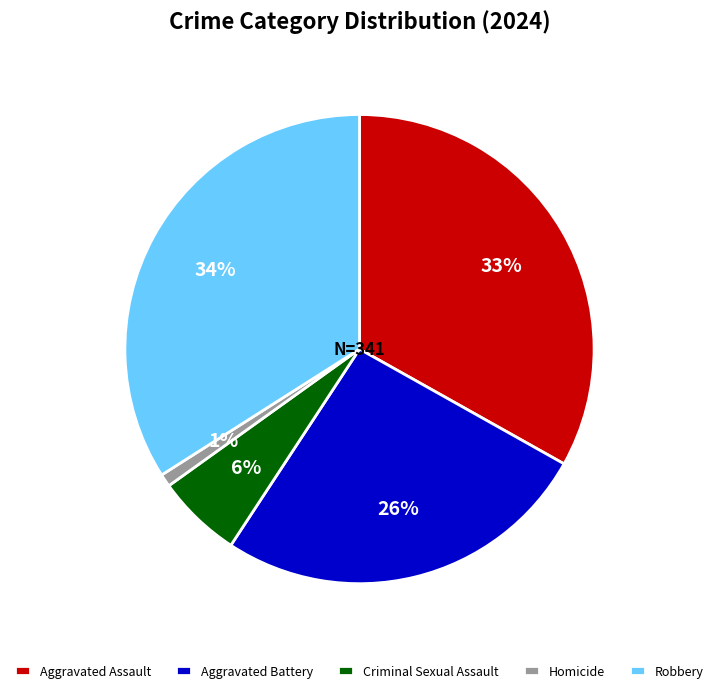

To the nearest percent, what is the difference between the Criminal Sexual Assault and Aggravated Battery slice percentages?

20%